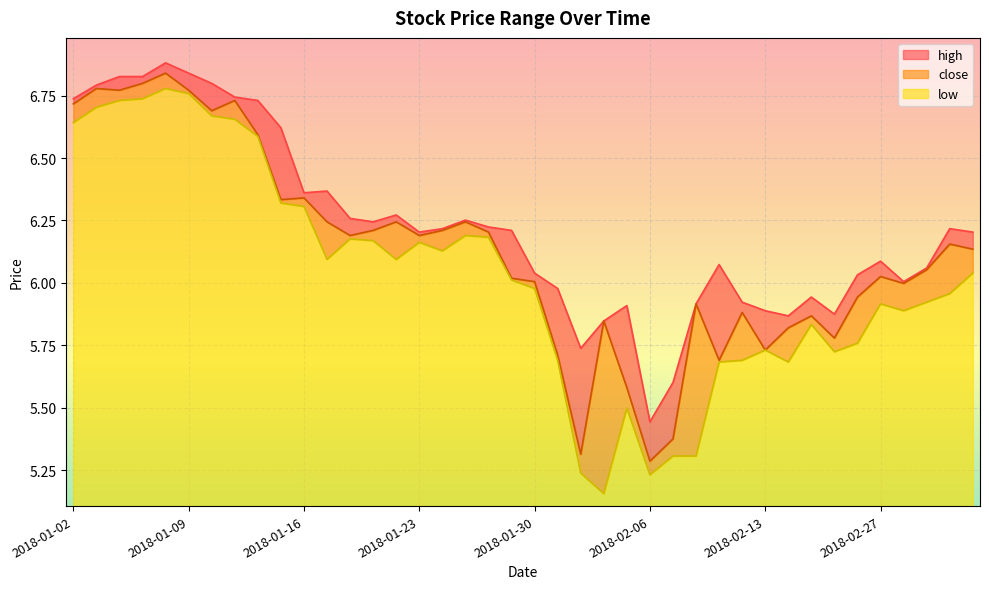

Is it true that low equals 3.3 at 2018-02-02?

False